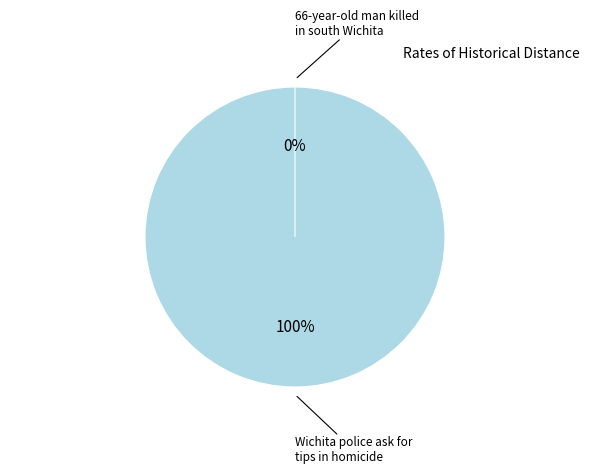

The Wichita police ask for tips in homicide slice represents 93% of the pie. True or false?

False